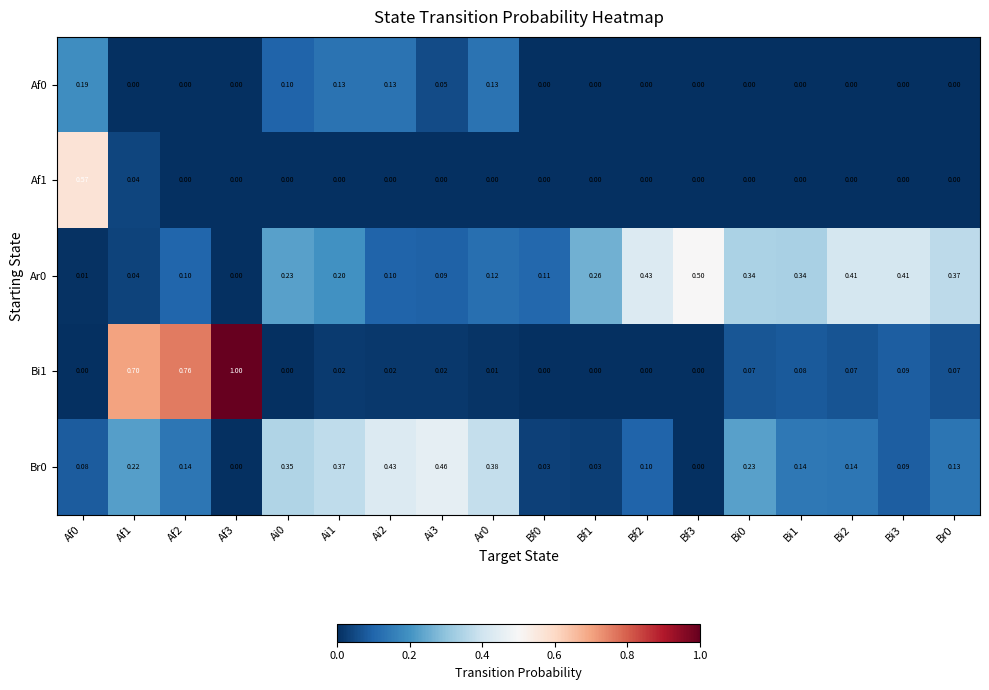

Is the value of Af1 at Ai3 greater than the value of Bi1 at Af2?

No